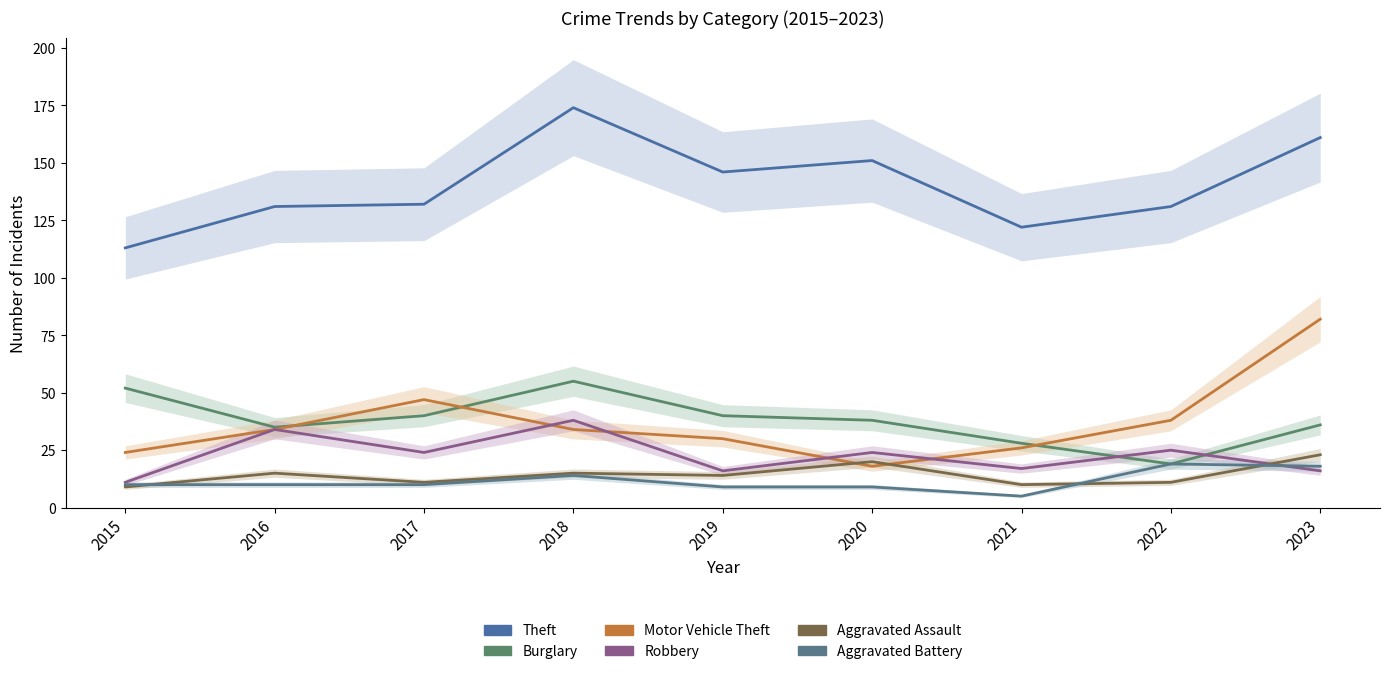

How many lines are shown in the chart?

6